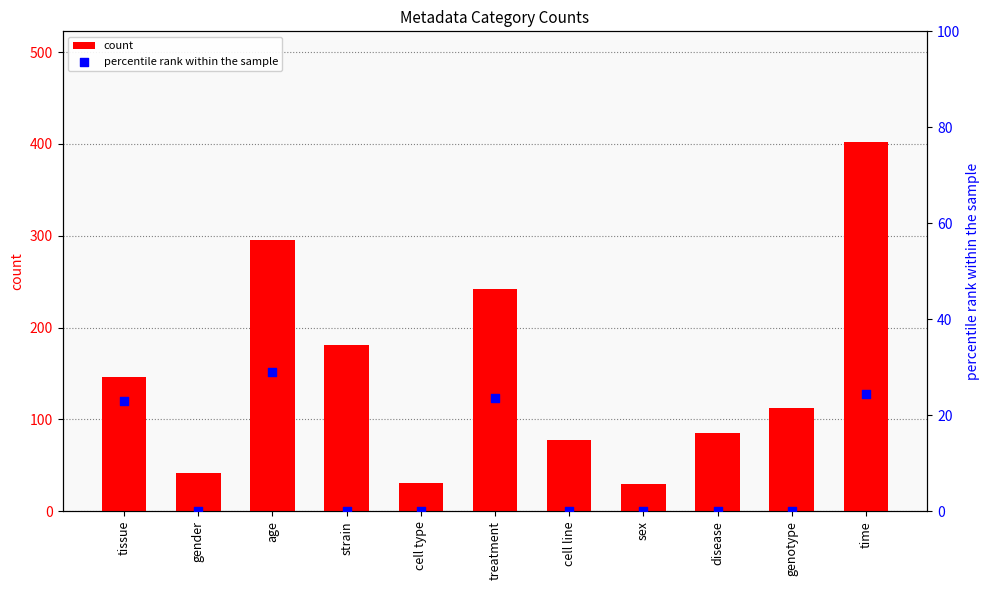

Which series contains the lowest Y value?

percentile rank within the sample